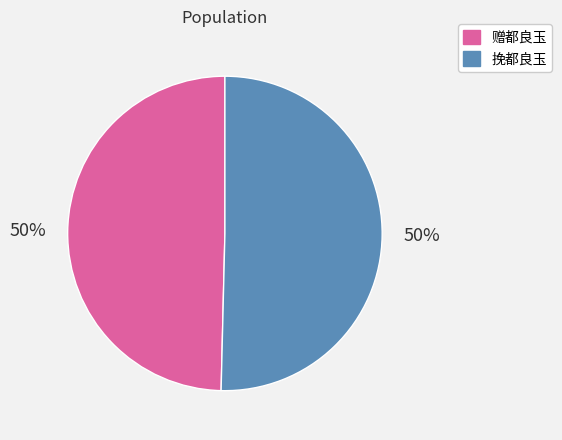

To the nearest percent, what is the average slice percentage?

50%